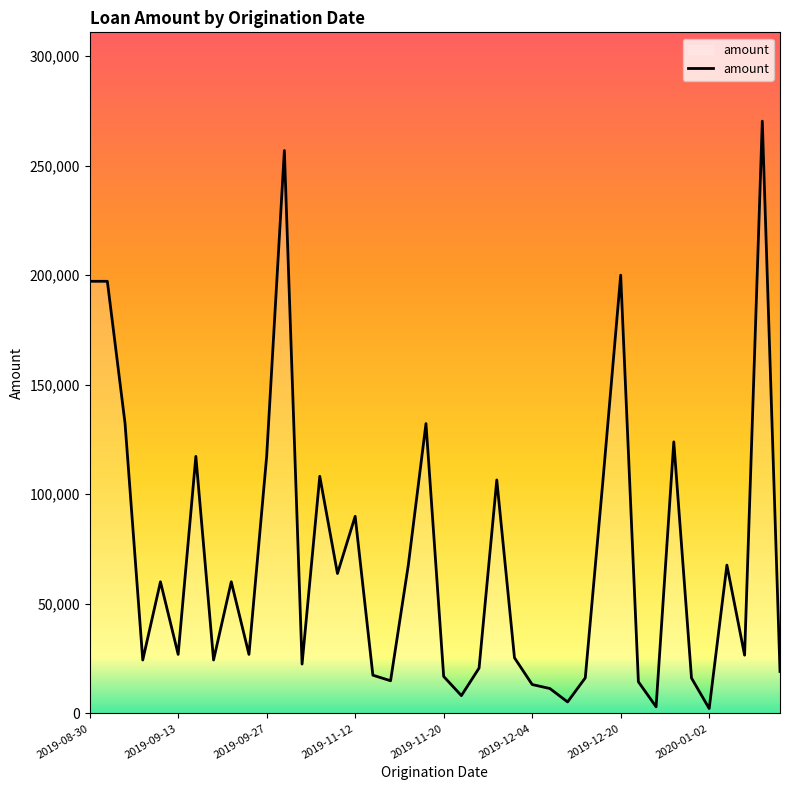

What is the difference between the maximum and minimum values?

268017.2